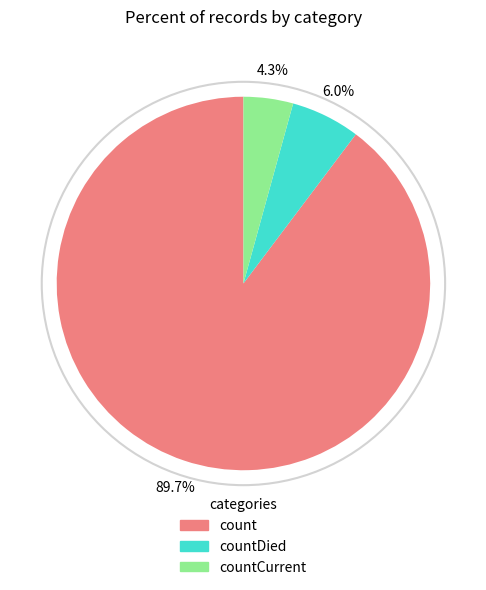

Which category has the biggest portion of the pie?

count